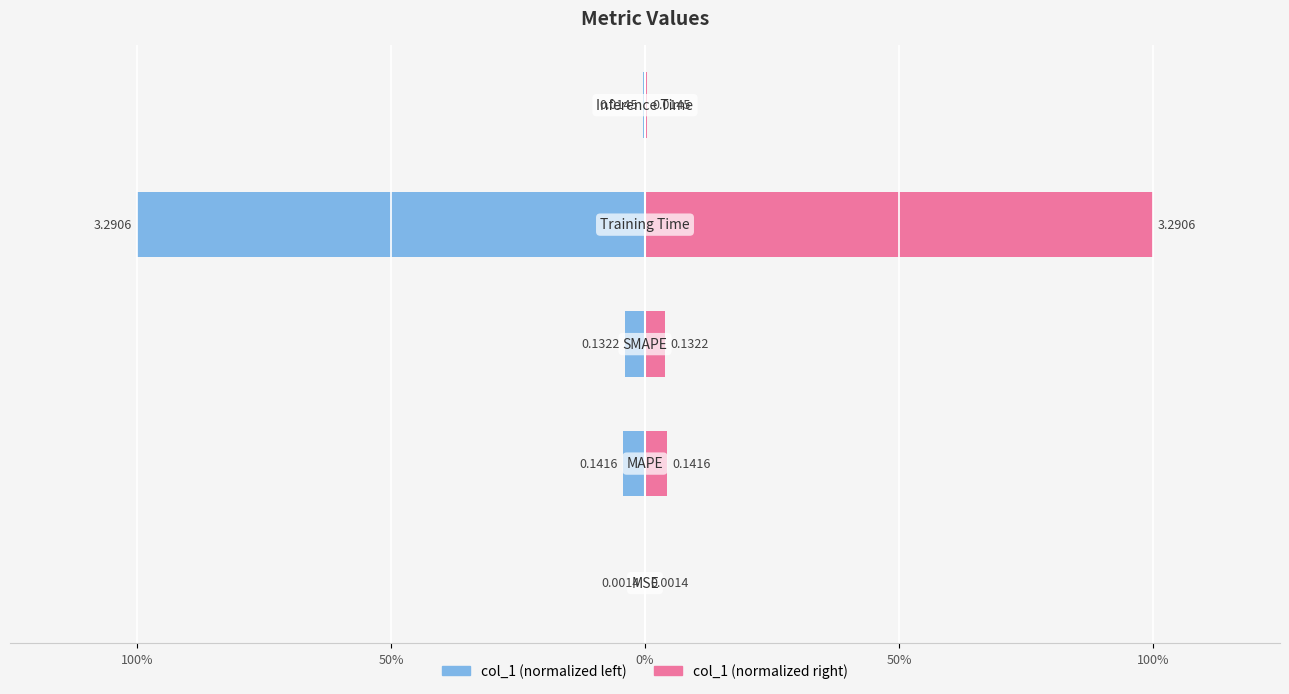

What is the difference between the maximum and minimum values in the col_1 (right) series?

1.0